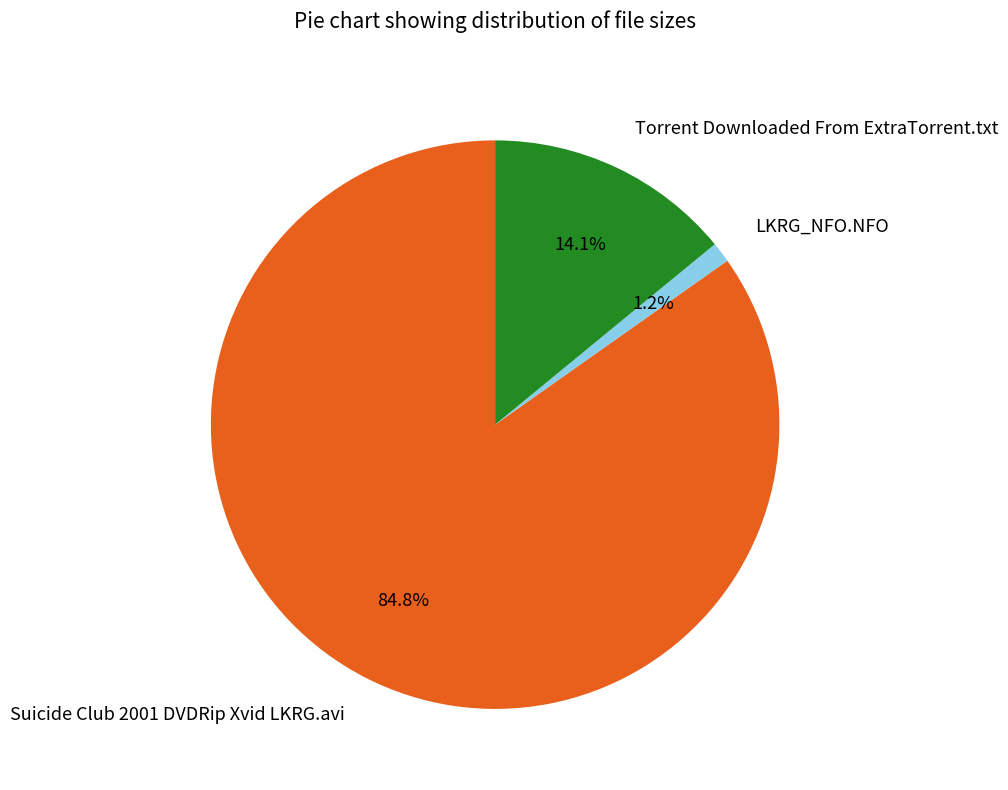

True or false: Suicide Club 2001 DVDRip Xvid LKRG.avi accounts for 85% of the total.

True